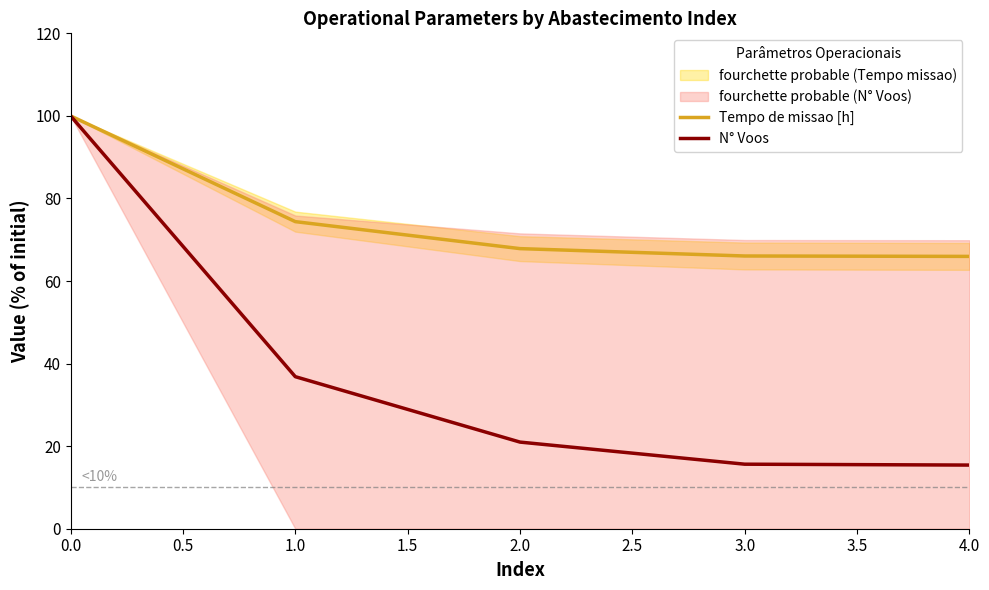

Does the chart have visible grid lines?

No